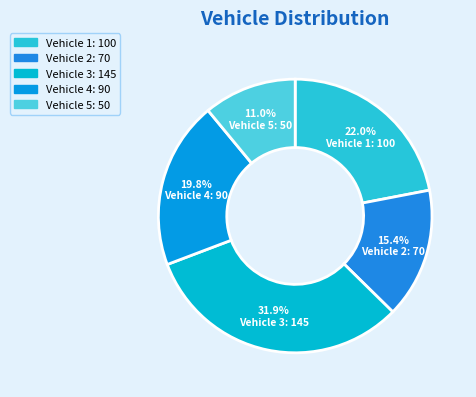

How many segments does this pie chart have?

5